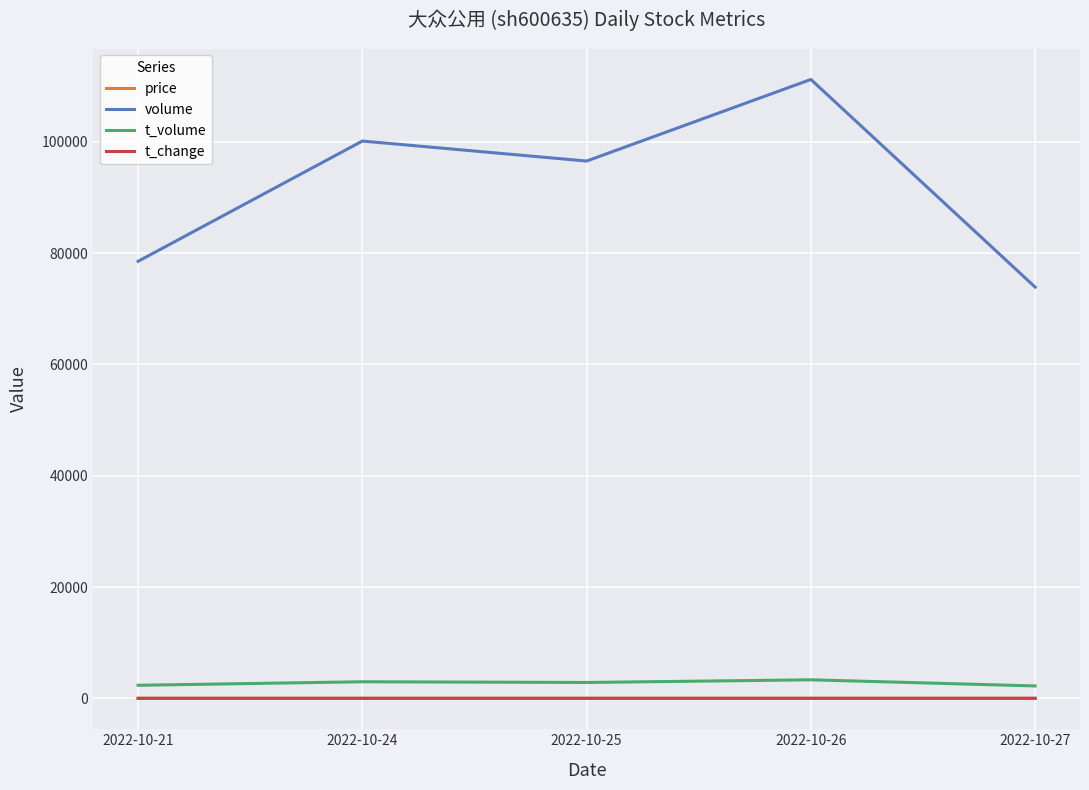

What value does the t_change series have at 2022-10-21?

0.3